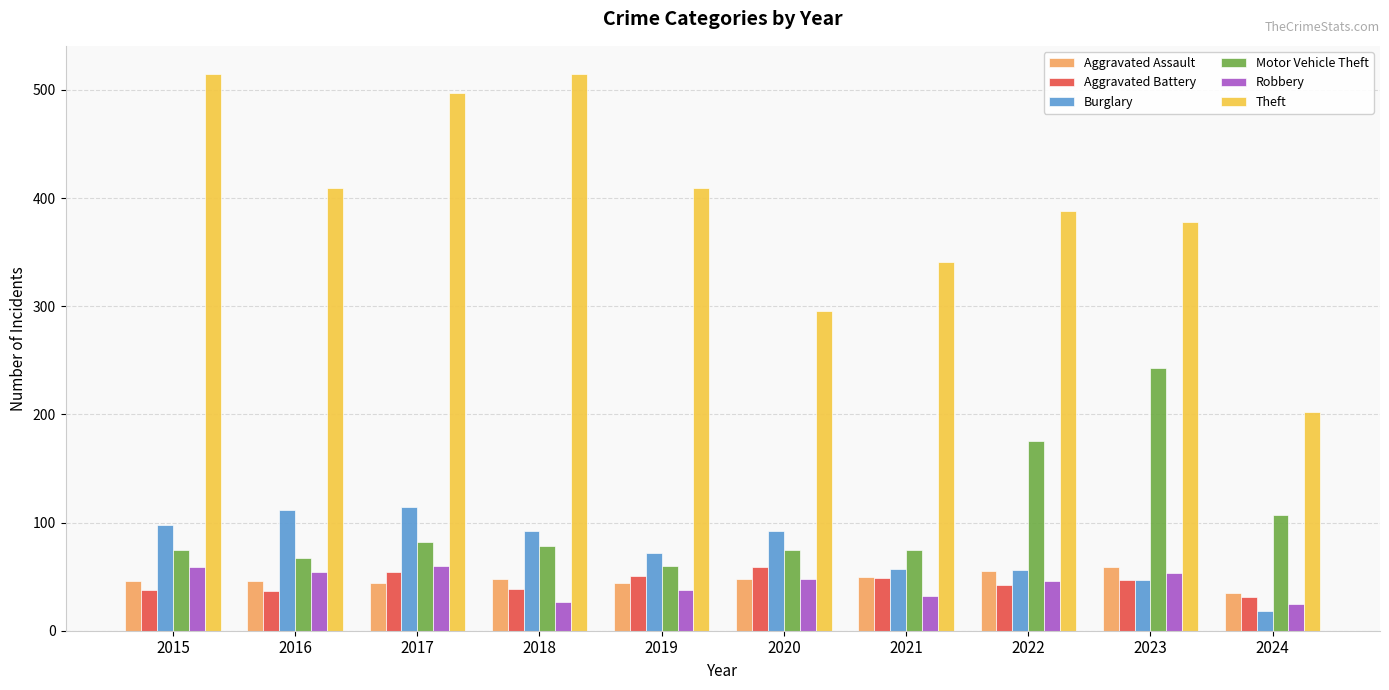

Where is Motor Vehicle Theft nearest to the value 151?

2022